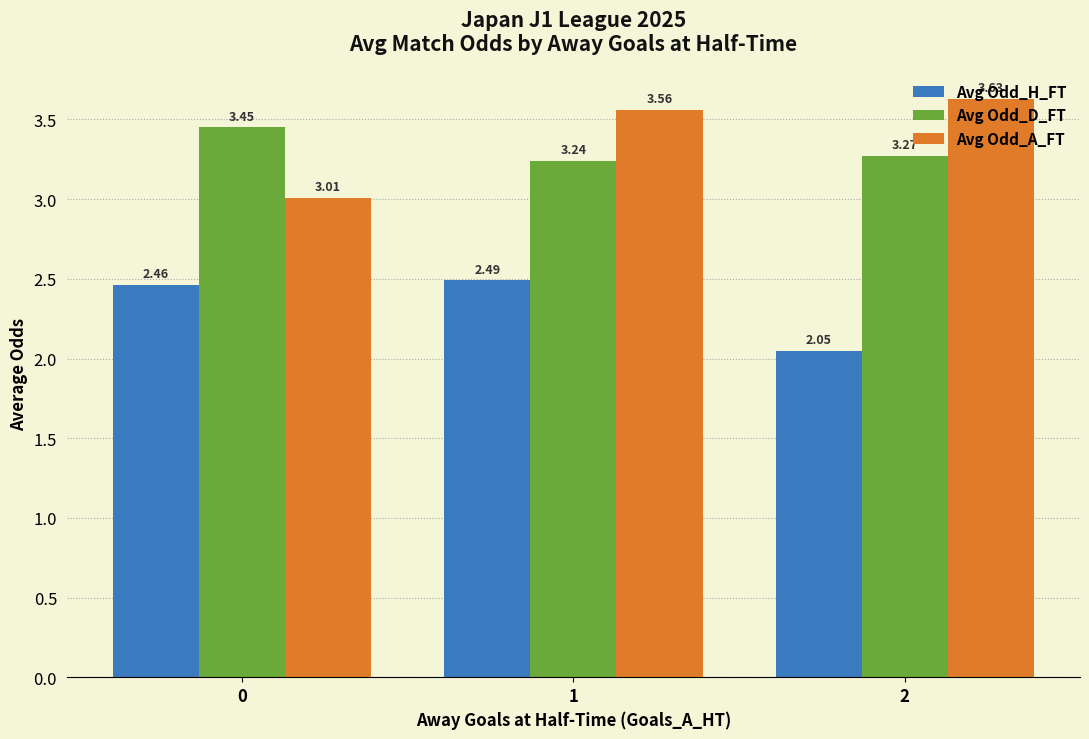

How many categories are shown in the chart?

3